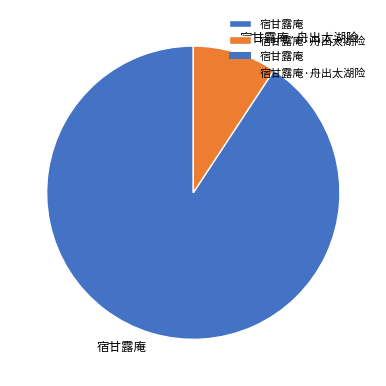

Which category has the biggest portion of the pie?

宿甘露庵